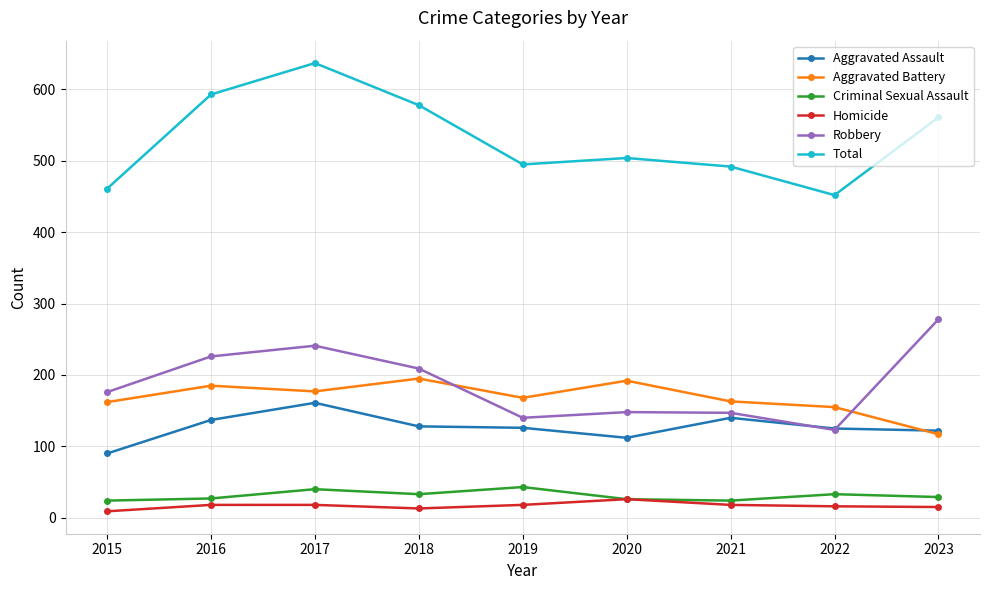

What is the difference between the Aggravated Assault values at 2020 and 2016?

25